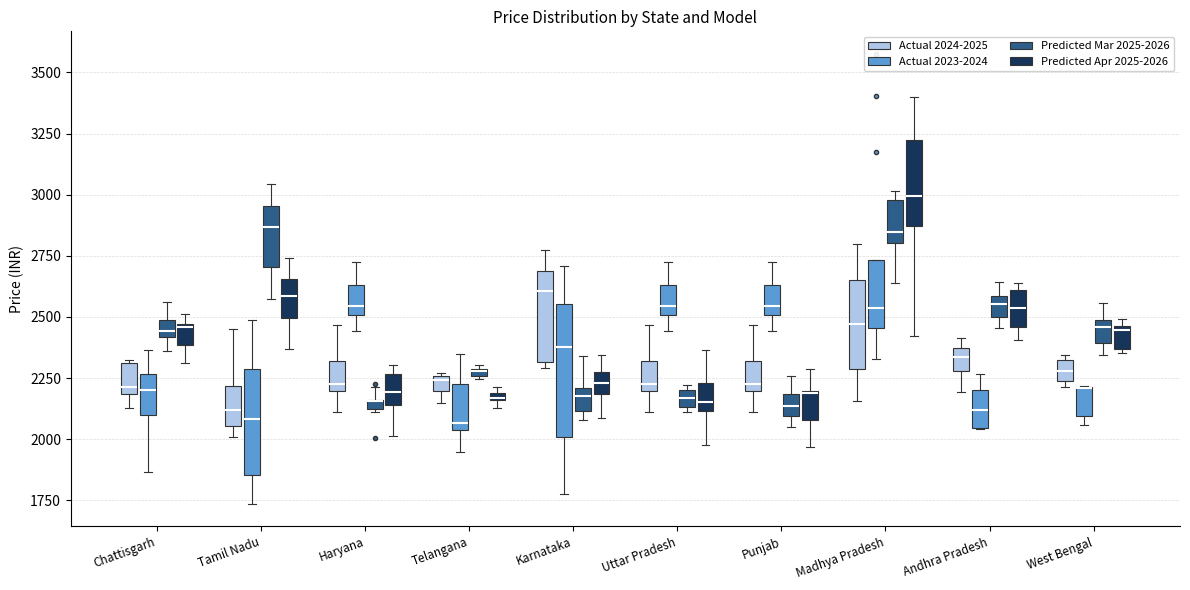

Where is the lower edge of the box for Madhya Pradesh (Predicted Mar 2025-2026) on the y-axis? The values are not printed on the chart, so give them approximately, as read against the axis.

2800